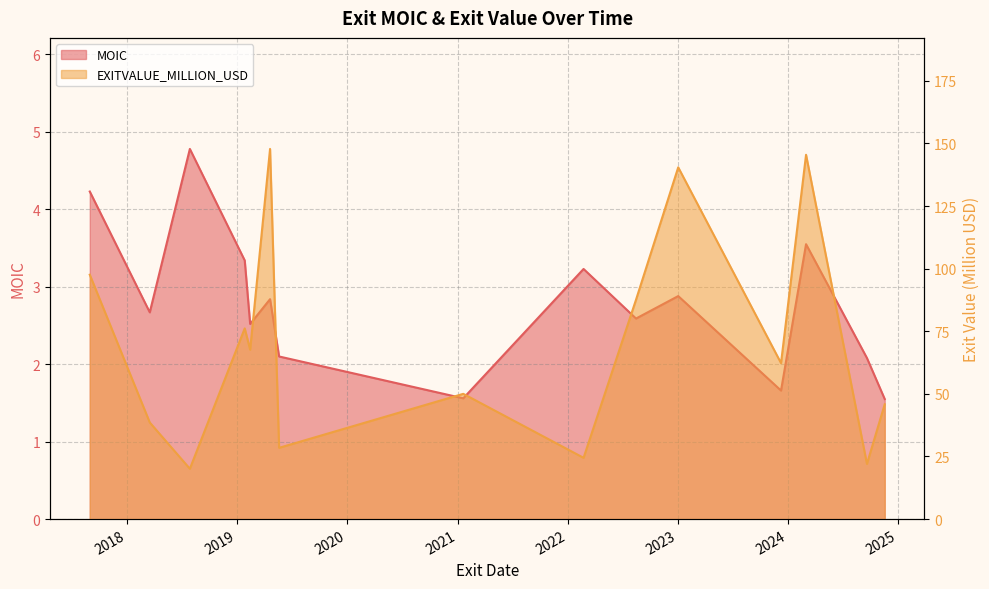

Which series has the largest total across all categories?

EXITVALUE_MILLION_USD